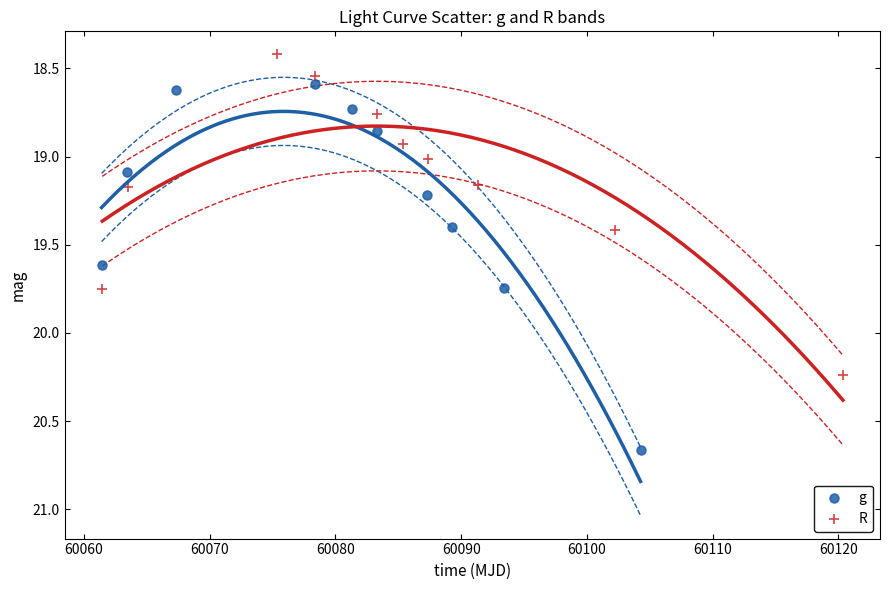

Which series has the widest spread of Y values?

g